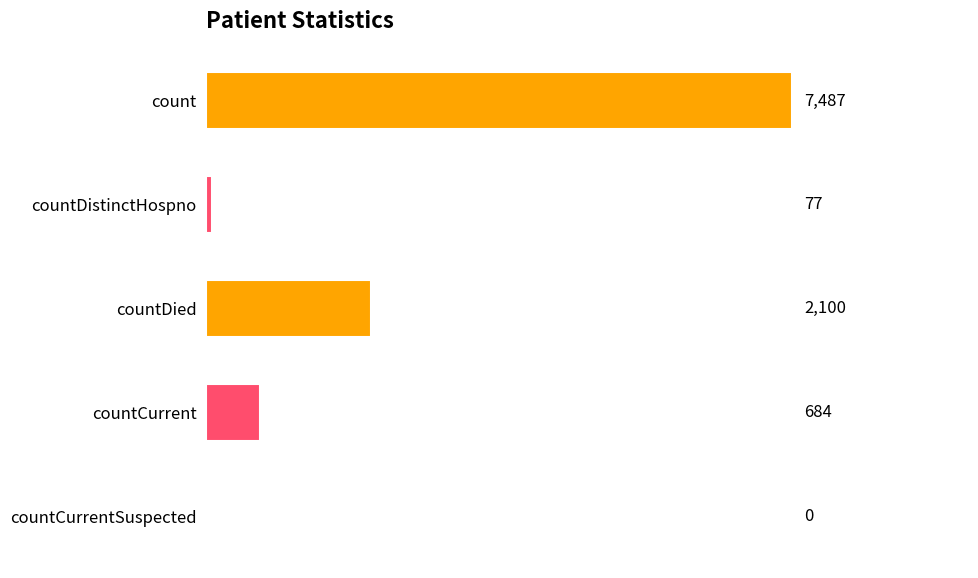

What is the sum of the values at countDied and countCurrentSuspected?

2100